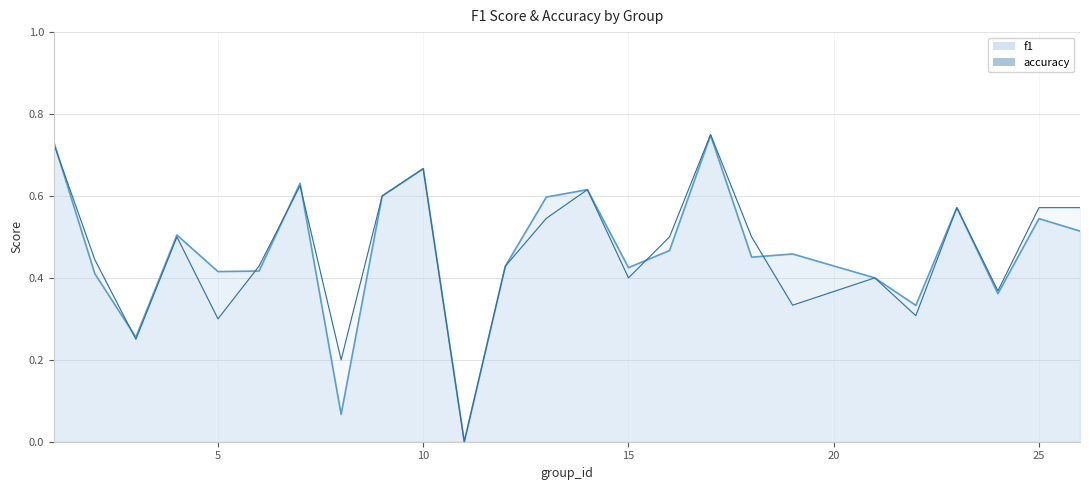

At which label is f1 closest to 0?

11